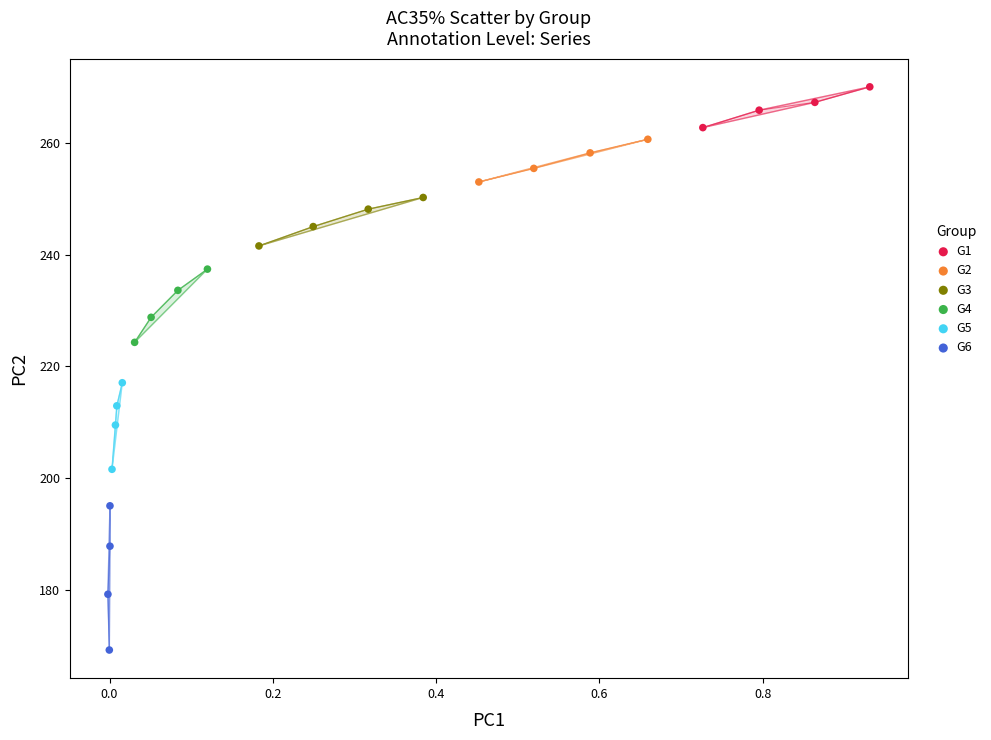

Which series reaches the minimum Y coordinate?

G6